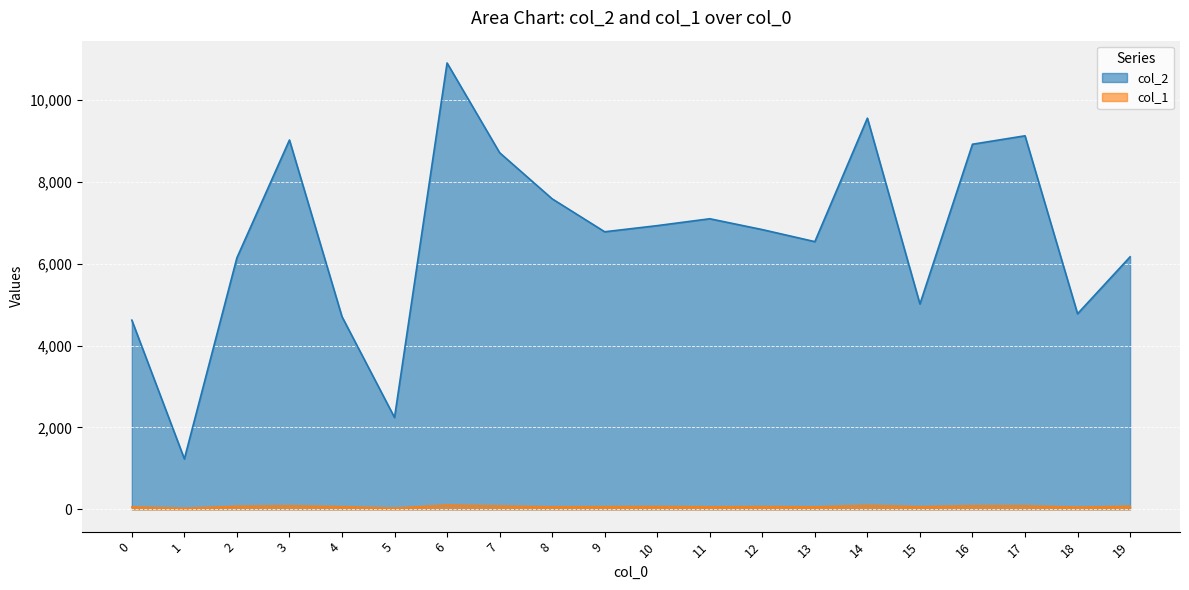

What is the average value of the col_1 series?

67